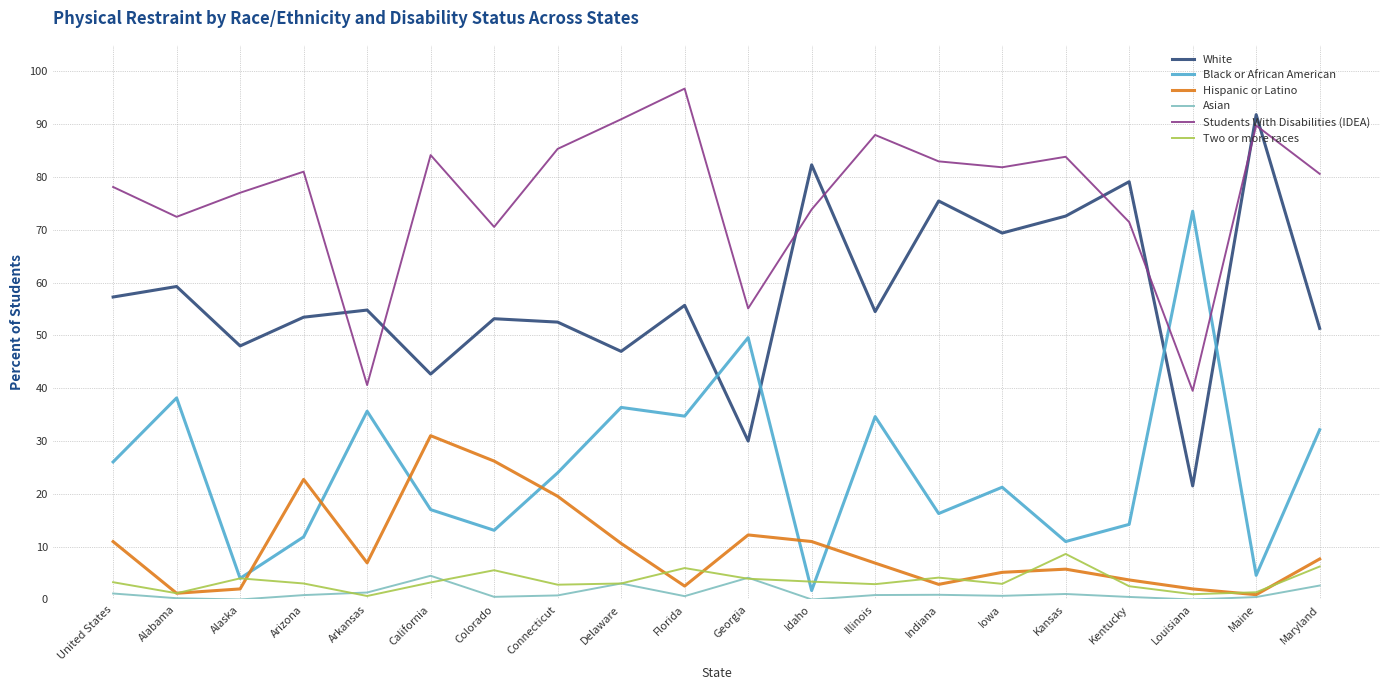

Which series has the largest total across all categories?

Students With Disabilities (IDEA)